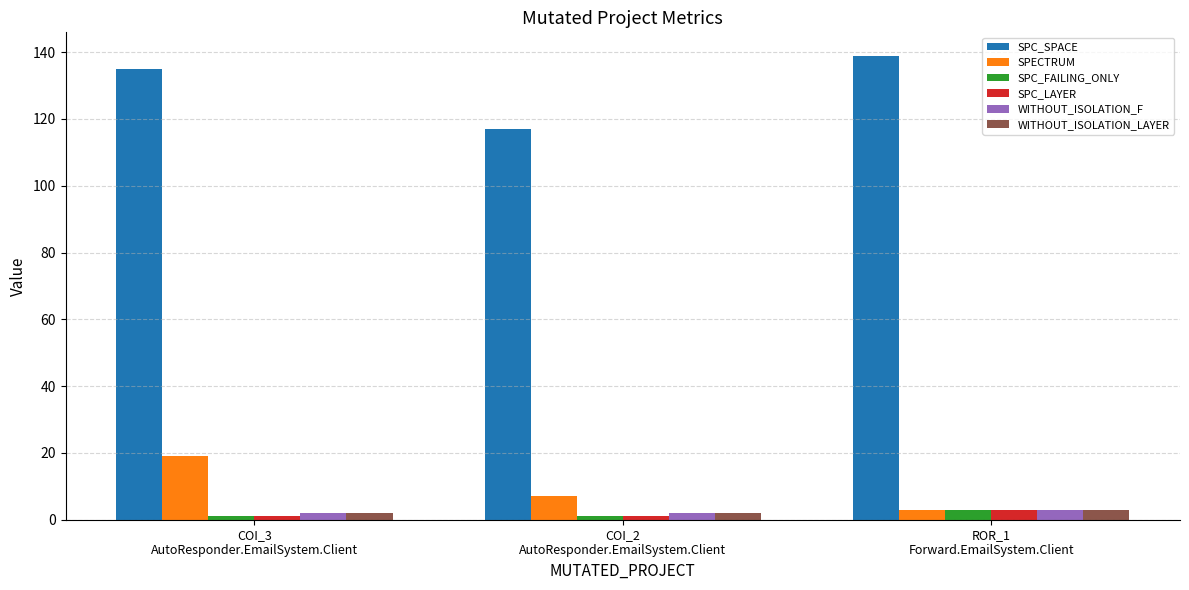

Reading left to right, extract all data points from this chart.

SPC_SPACE: 135	117	139
SPECTRUM: 19	7	3
SPC_FAILING_ONLY: 1	1	3
SPC_LAYER: 1	1	3
WITHOUT_ISOLATION_F: 2	2	3
WITHOUT_ISOLATION_LAYER: 2	2	3